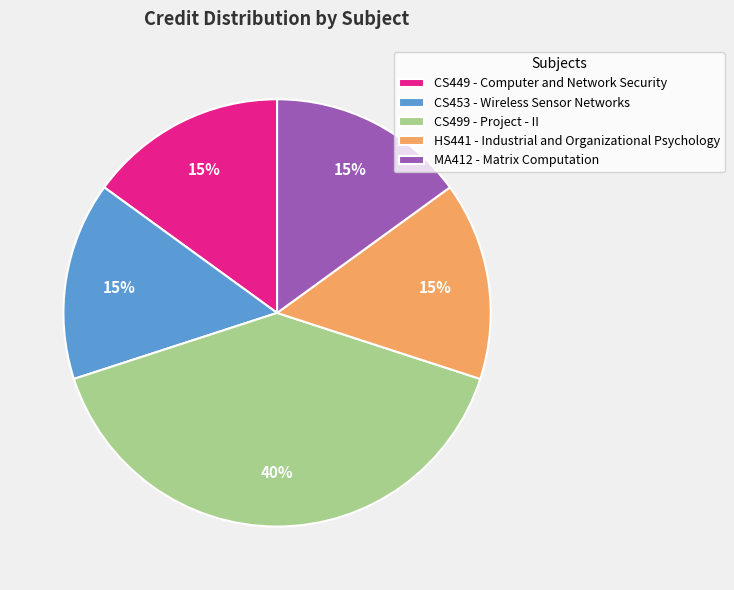

Count the number of slices in the pie.

5